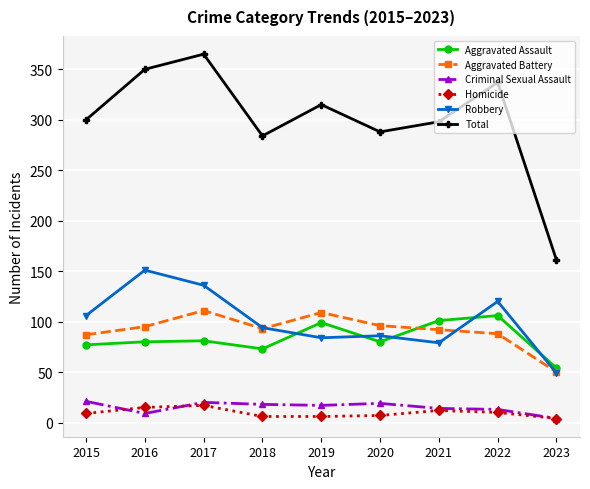

What are all the series names shown in the legend?

Aggravated Assault, Aggravated Battery, Criminal Sexual Assault, Homicide, Robbery, Total